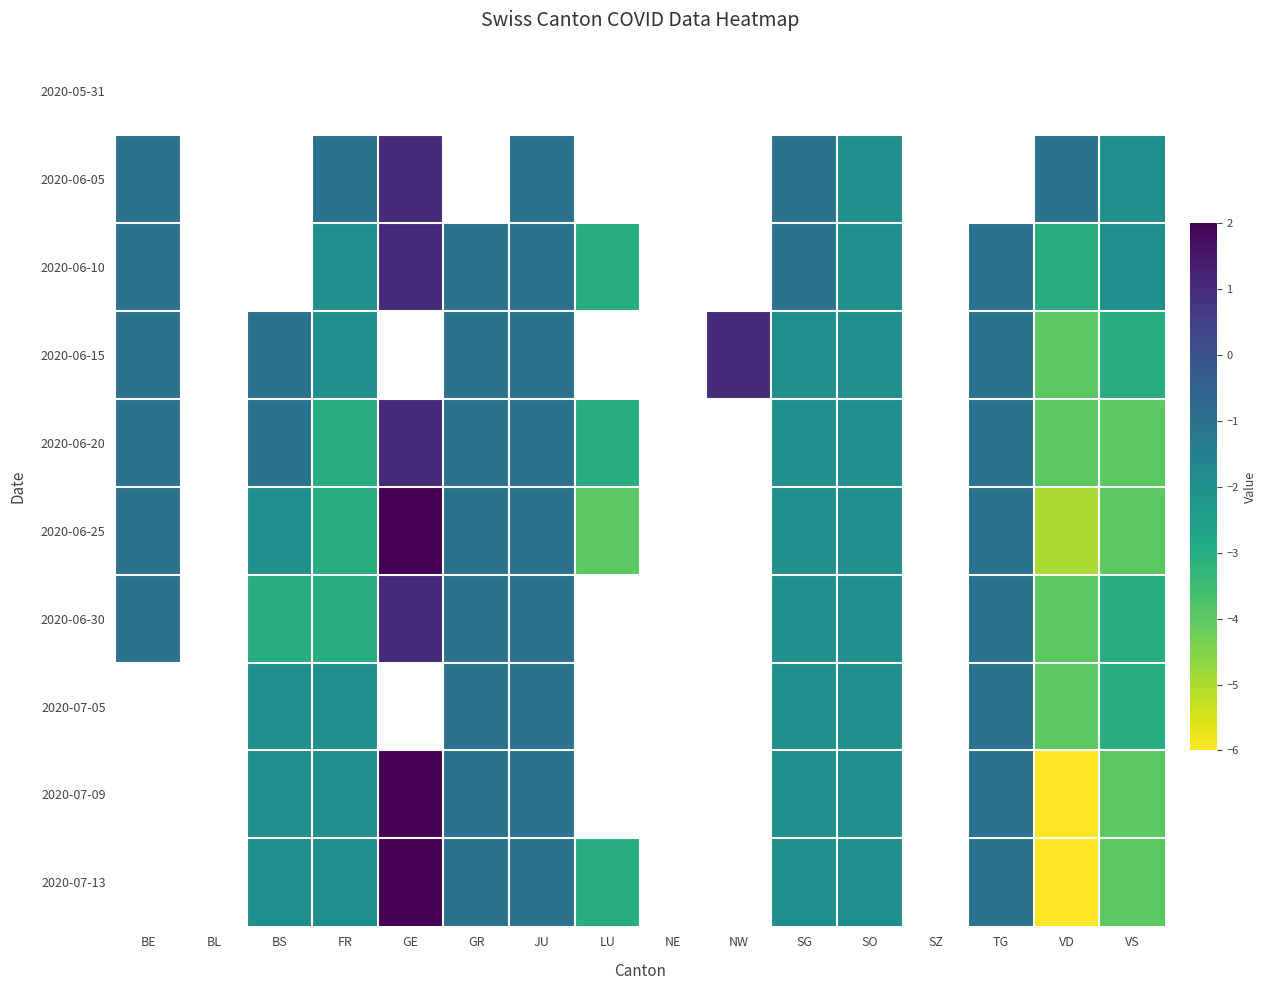

Reading left to right, extract all data points from this chart.

2020-05-31: BE=0	BL=0	BS=0	FR=0	GE=0	GR=0	JU=0	LU=0	NE=0	NW=0	SG=0	SO=0	SZ=0	TG=0	VD=0	VS=0
2020-06-05: BE=-1	BL=0	BS=0	FR=-1	GE=1	GR=0	JU=-1	LU=0	NE=0	NW=0	SG=-1	SO=-2	SZ=0	TG=0	VD=-1	VS=-2
2020-06-10: BE=-1	BL=0	BS=0	FR=-2	GE=1	GR=-1	JU=-1	LU=-3	NE=0	NW=0	SG=-1	SO=-2	SZ=0	TG=-1	VD=-3	VS=-2
2020-06-15: BE=-1	BL=0	BS=-1	FR=-2	GE=0	GR=-1	JU=-1	LU=0	NE=0	NW=1	SG=-2	SO=-2	SZ=0	TG=-1	VD=-4	VS=-3
2020-06-20: BE=-1	BL=0	BS=-1	FR=-3	GE=1	GR=-1	JU=-1	LU=-3	NE=0	NW=0	SG=-2	SO=-2	SZ=0	TG=-1	VD=-4	VS=-4
2020-06-25: BE=-1	BL=0	BS=-2	FR=-3	GE=2	GR=-1	JU=-1	LU=-4	NE=0	NW=0	SG=-2	SO=-2	SZ=0	TG=-1	VD=-5	VS=-4
2020-06-30: BE=-1	BL=0	BS=-3	FR=-3	GE=1	GR=-1	JU=-1	LU=0	NE=0	NW=0	SG=-2	SO=-2	SZ=0	TG=-1	VD=-4	VS=-3
2020-07-05: BE=0	BL=0	BS=-2	FR=-2	GE=0	GR=-1	JU=-1	LU=0	NE=0	NW=0	SG=-2	SO=-2	SZ=0	TG=-1	VD=-4	VS=-3
2020-07-09: BE=0	BL=0	BS=-2	FR=-2	GE=2	GR=-1	JU=-1	LU=0	NE=0	NW=0	SG=-2	SO=-2	SZ=0	TG=-1	VD=-6	VS=-4
2020-07-13: BE=0	BL=0	BS=-2	FR=-2	GE=2	GR=-1	JU=-1	LU=-3	NE=0	NW=0	SG=-2	SO=-2	SZ=0	TG=-1	VD=-6	VS=-4